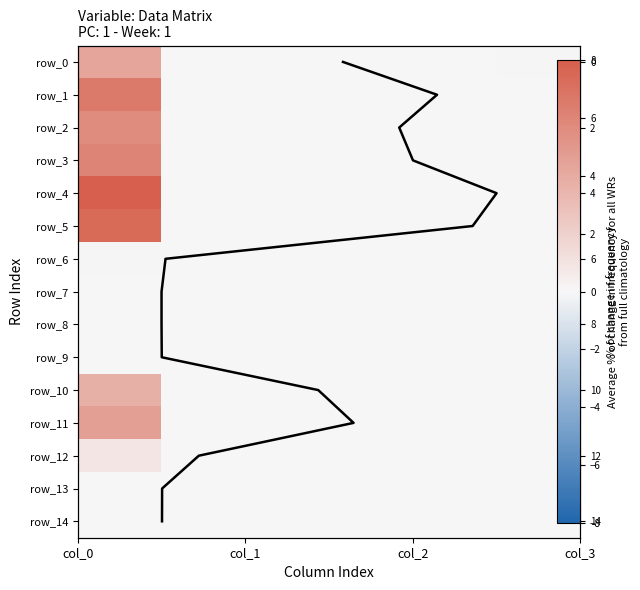

What is the total value across all series at col_0?

47.3